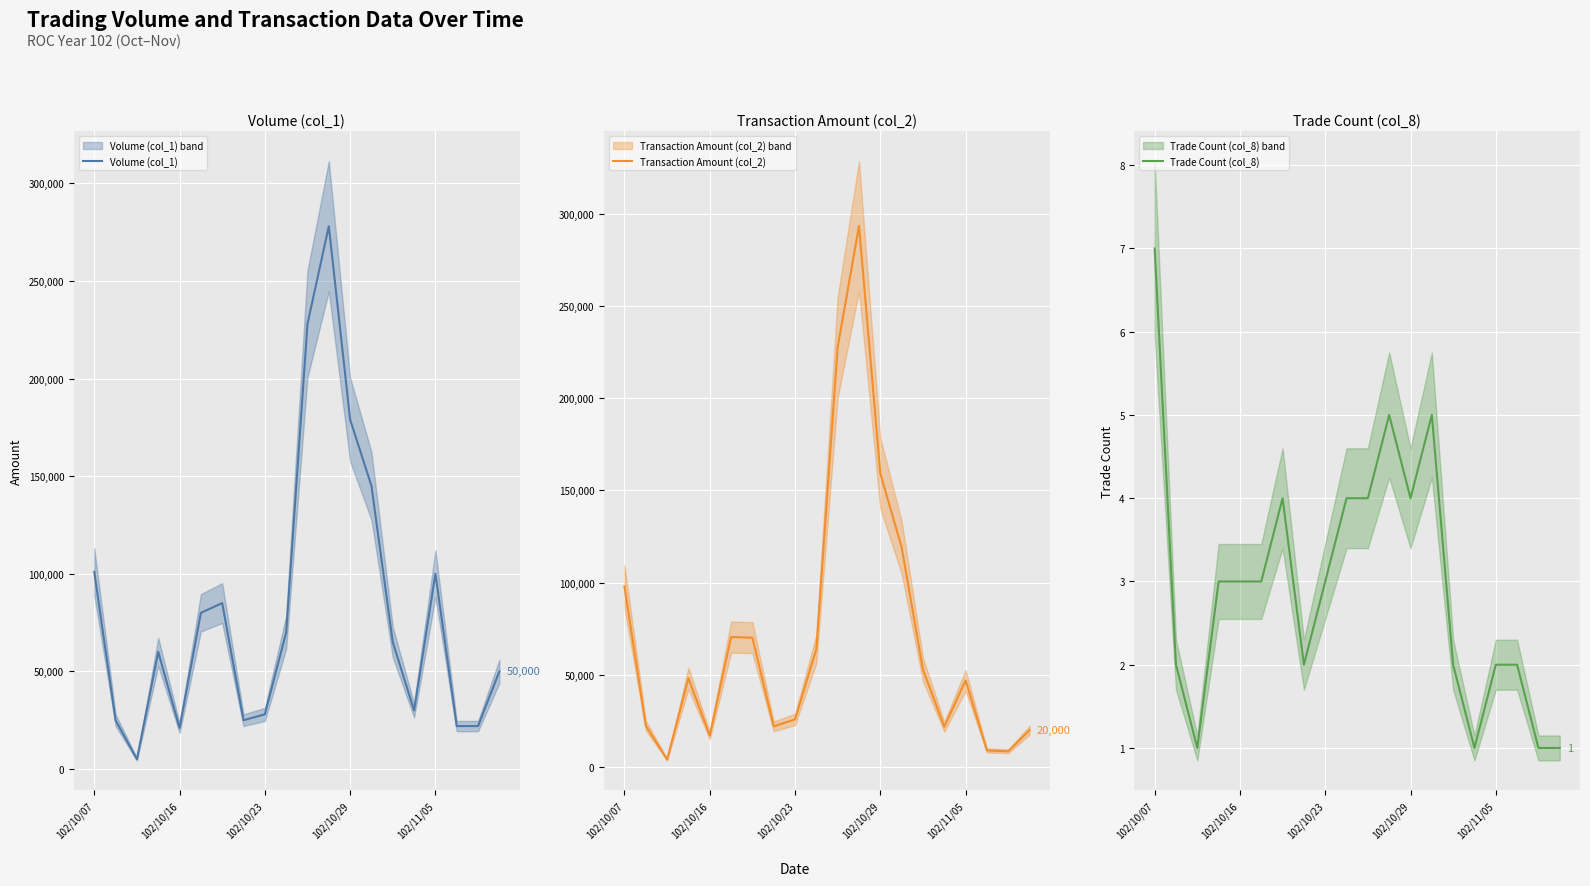

Reading right to left, transcribe all the data shown in this chart.

Volume (col_1): 50000	22000	22000	100000	30000	65000	145000	179000	278000	228000	70000	28000	25000	85000	80000	21000	60000	5000	25000	101000
Transaction Amount (col_2): 20000	8580	9020	47000	21900	52850	119120	159210	293320	227700	64050	25860	22100	70150	70500	17110	48150	4100	22500	97870
Trade Count (col_8): 1	1	2	2	1	2	5	4	5	4	4	3	2	4	3	3	3	1	2	7